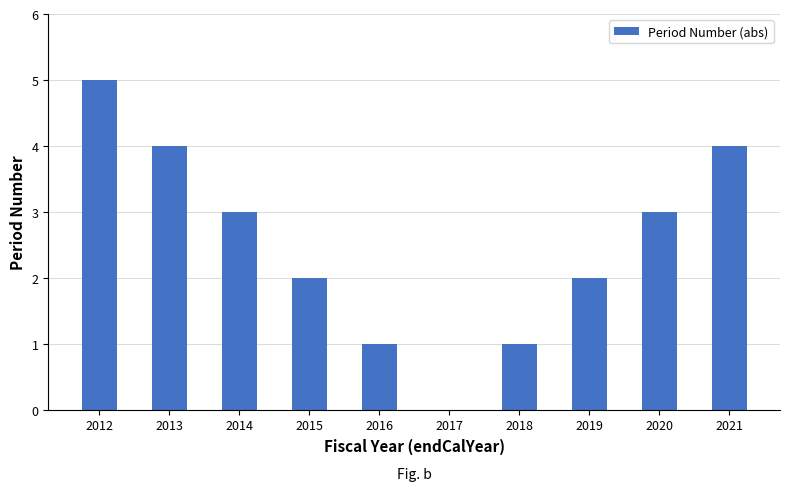

The value at 2018 is 2. True or false?

False